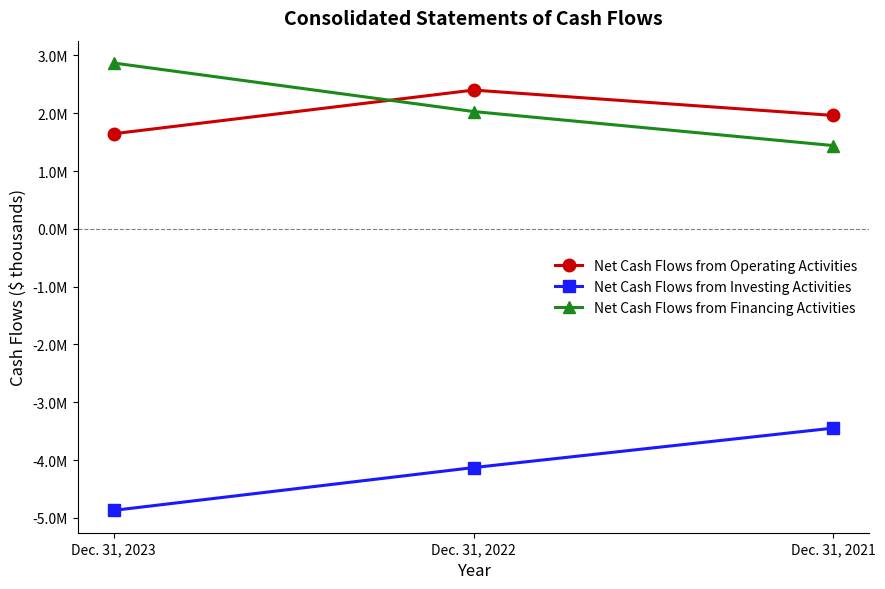

What is the sum of all Net Cash Flows from Operating Activities values?

6010054